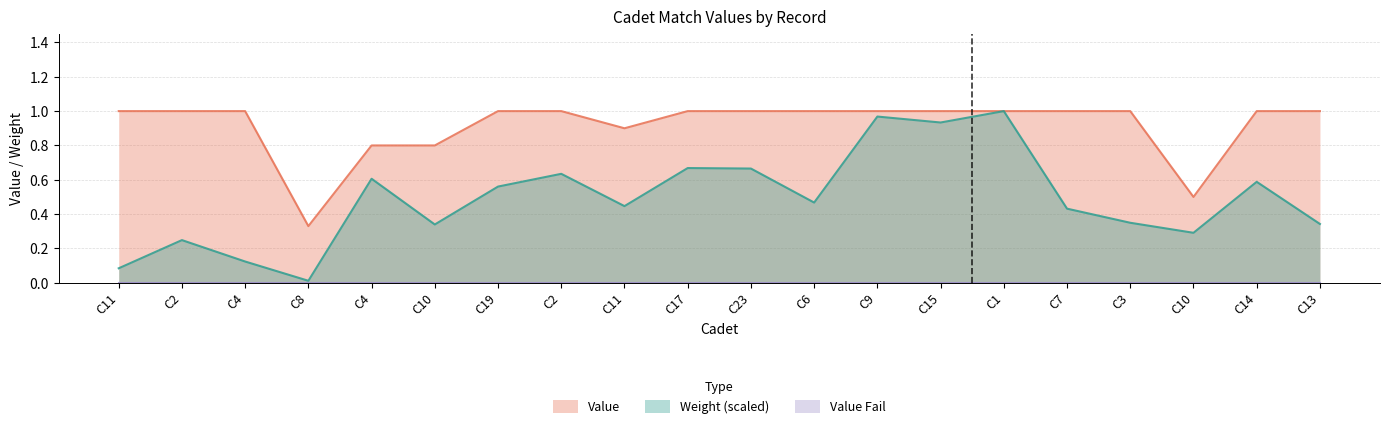

What is the approximate value of Weight at C10?

0.3